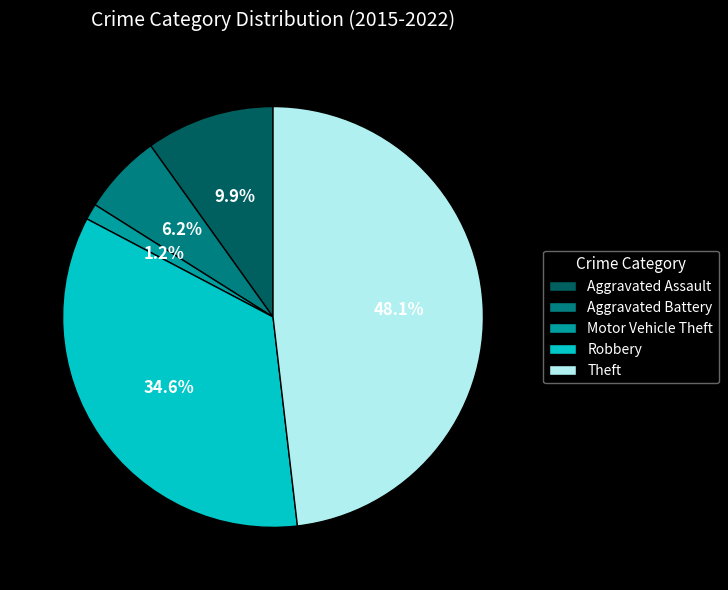

To the nearest percent, what is the difference between the Aggravated Assault and Aggravated Battery slice percentages?

4%